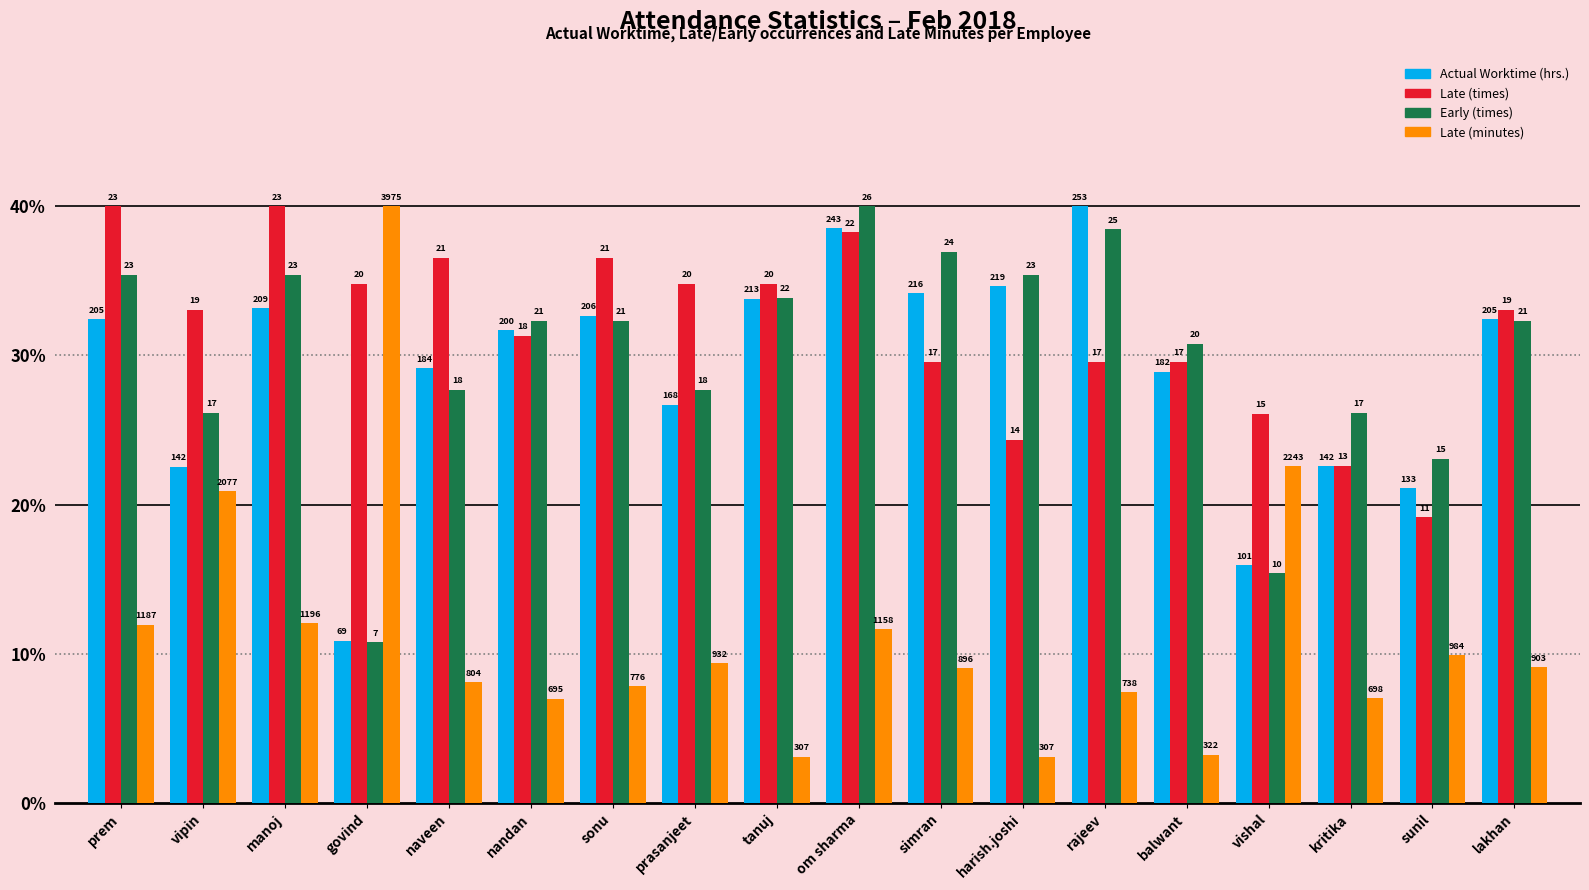

What are all the series names shown in the legend?

Actual Worktime (hrs.), Late (times), Early (times), Late (minutes)